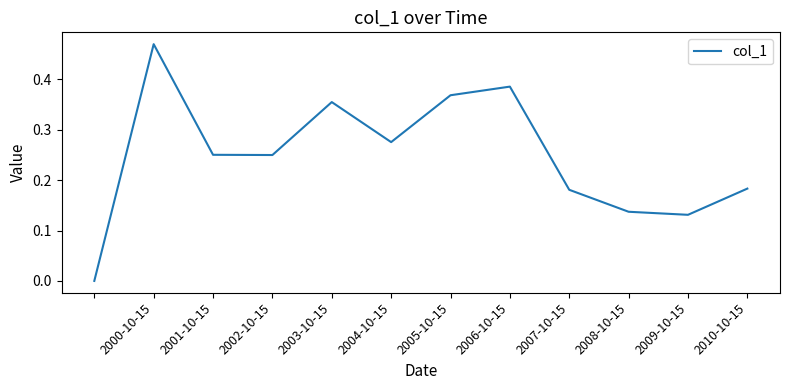

How many interior local valleys (lower than both neighbors) does the data have?

3